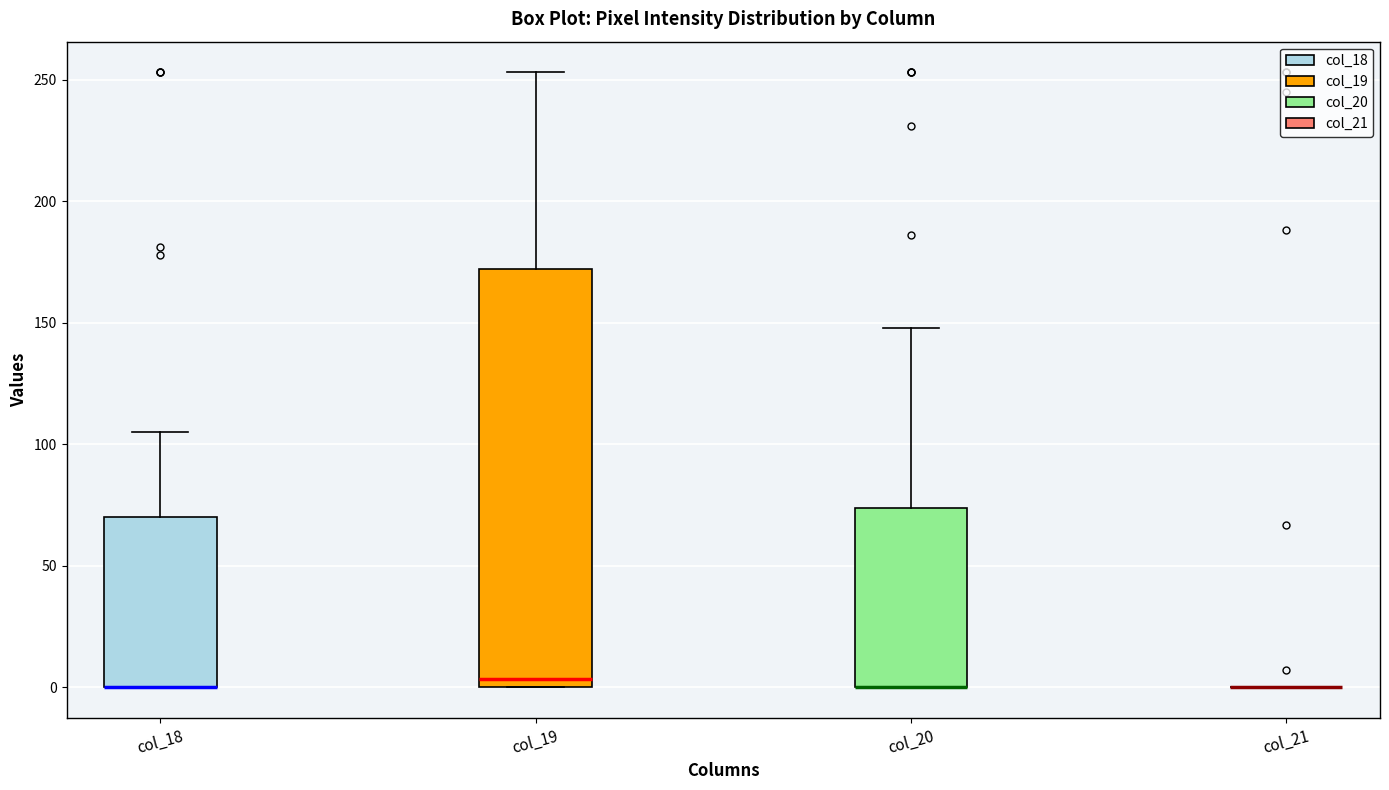

Reading left to right, transcribe this box plot: for each box, give where its median line is, the range the box spans, and where its two whiskers end, as read against the y-axis. The values are not printed on the chart, so give them approximately, as read against the axis.

col_18: median 0 (drawn on the box's lower edge), box 0 to 70, whiskers 0 to 105
col_19: median 5, box 0 to 170, whiskers 0 to 255
col_20: median 0 (drawn on the box's lower edge), box 0 to 75, whiskers 0 to 150
col_21: box collapsed to a line at 0, whiskers 0 to 0